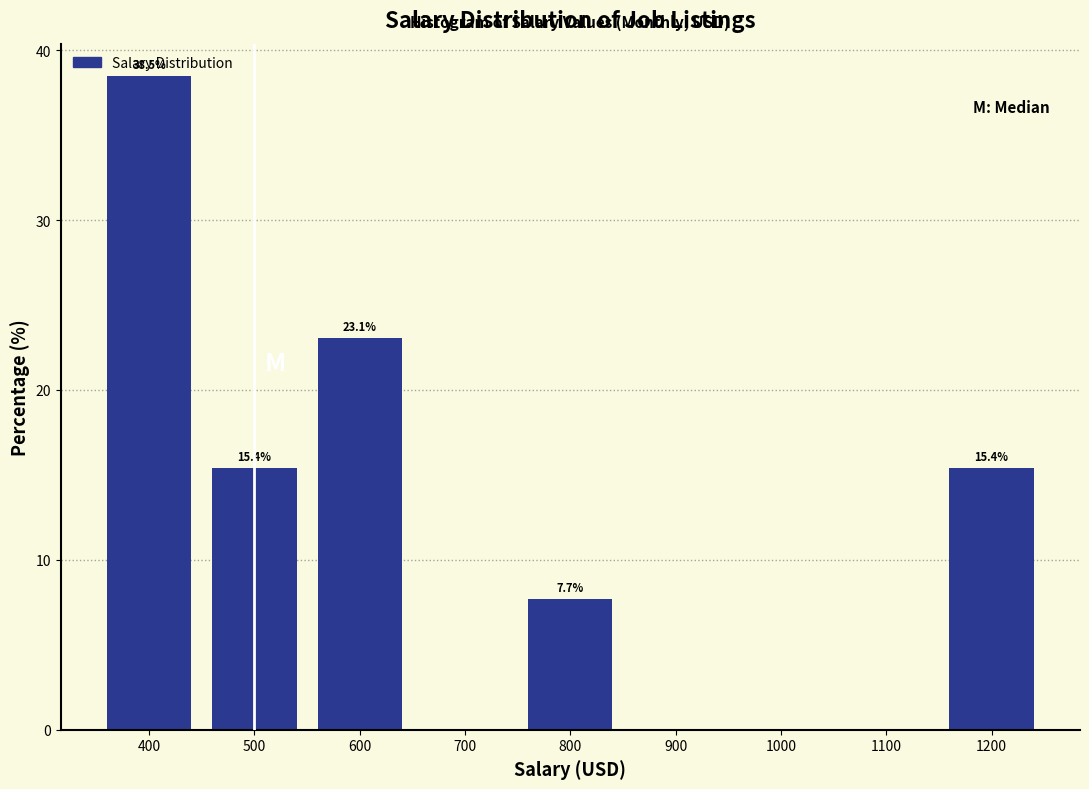

Reading left to right, list all the values displayed in this chart.

400=38.5	500=15.4	600=23.1	700=0.0	800=7.7	900=0.0	1000=0.0	1100=0.0	1200=15.4